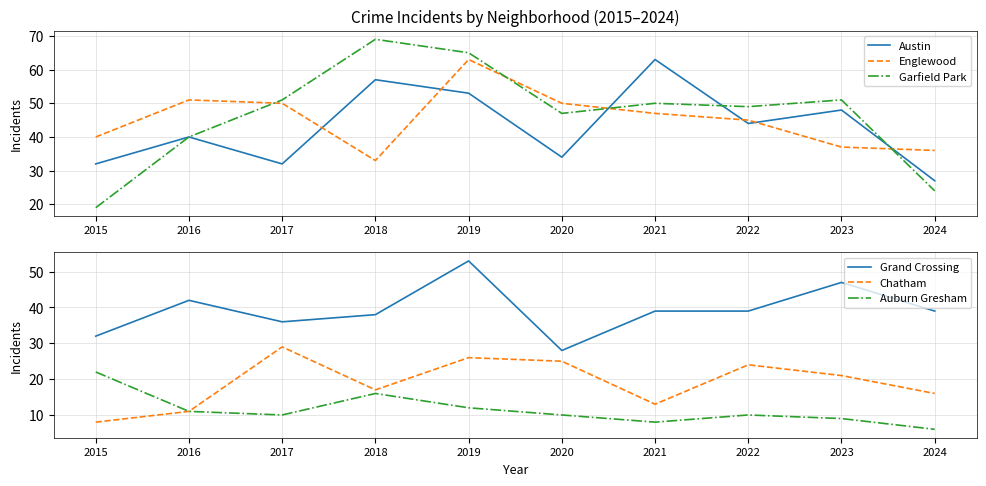

Read the Garfield Park value at 2023.

51